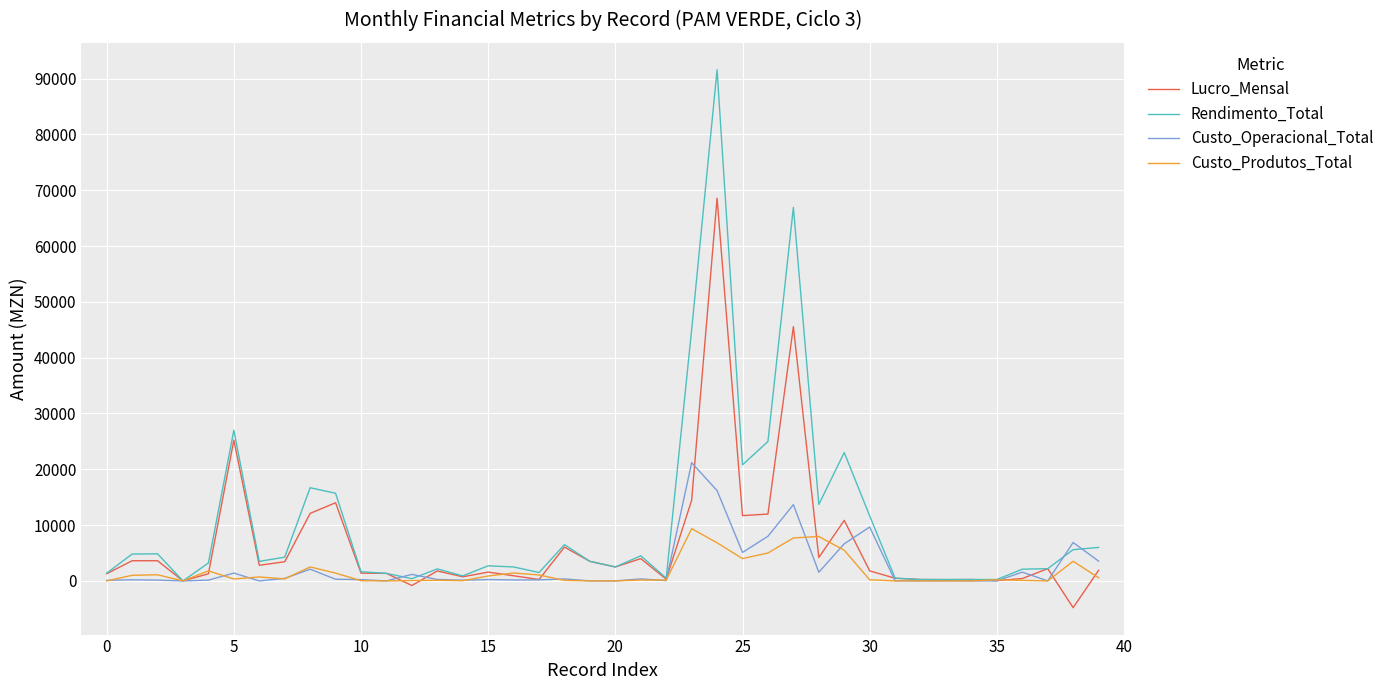

What is the highest value of the Custo_Produtos_Total series?

9364